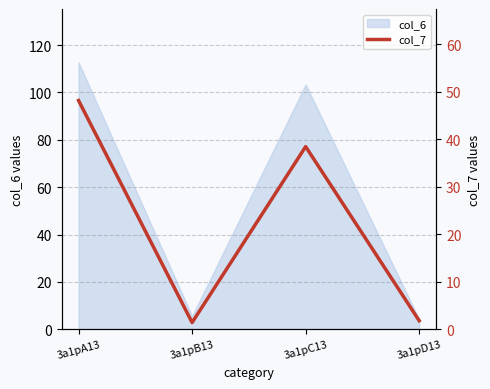

What is the change in value from 3a1pA13 to 3a1pC13?

-9.7